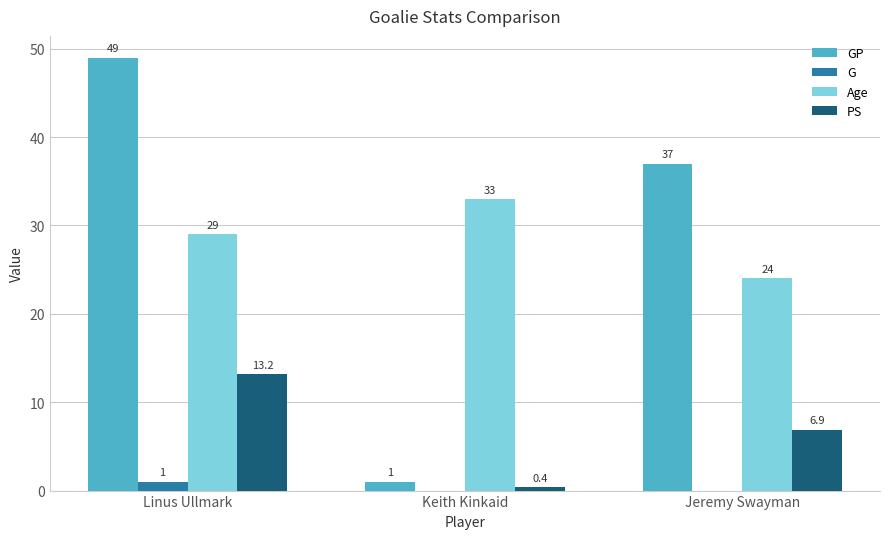

What are all the series names shown in the legend?

GP, G, Age, PS